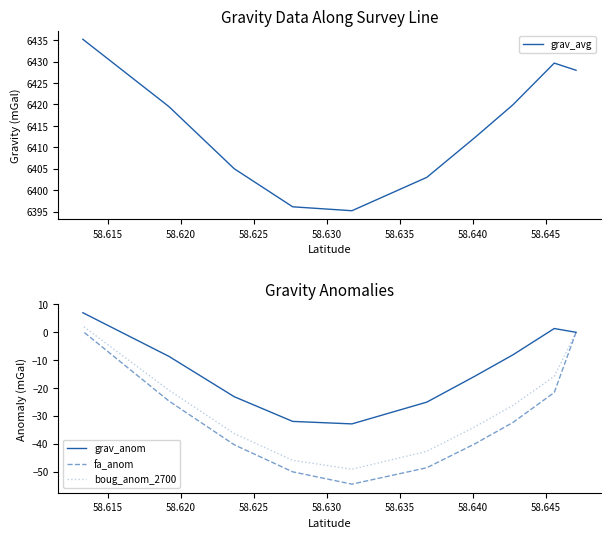

How many distinct data groups are displayed?

4